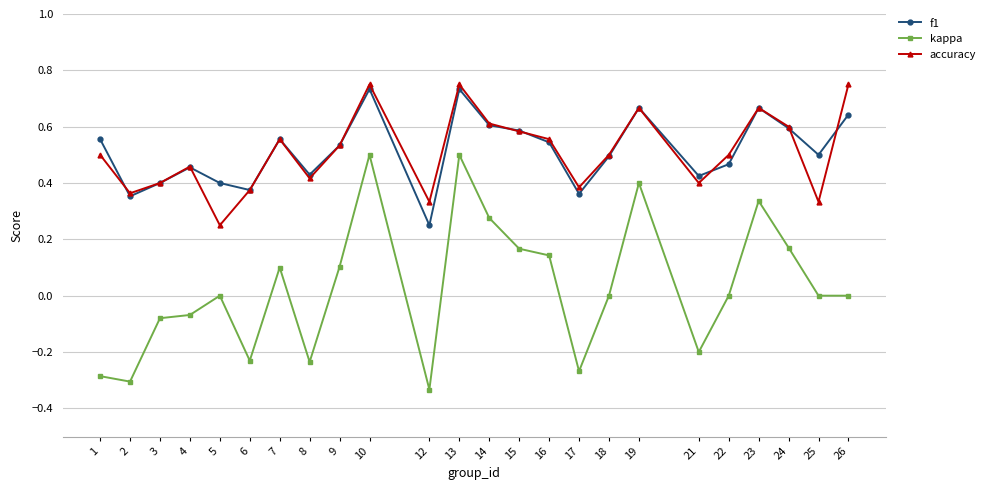

True or false: accuracy and kappa intersect in this chart.

False